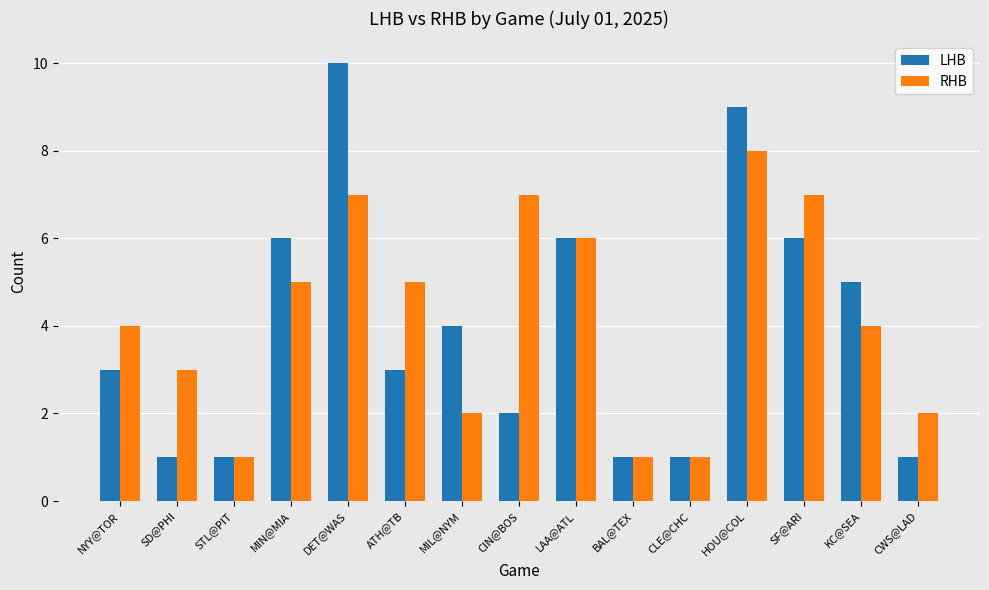

Rank the series by their maximum value, from lowest to highest.

RHB, LHB